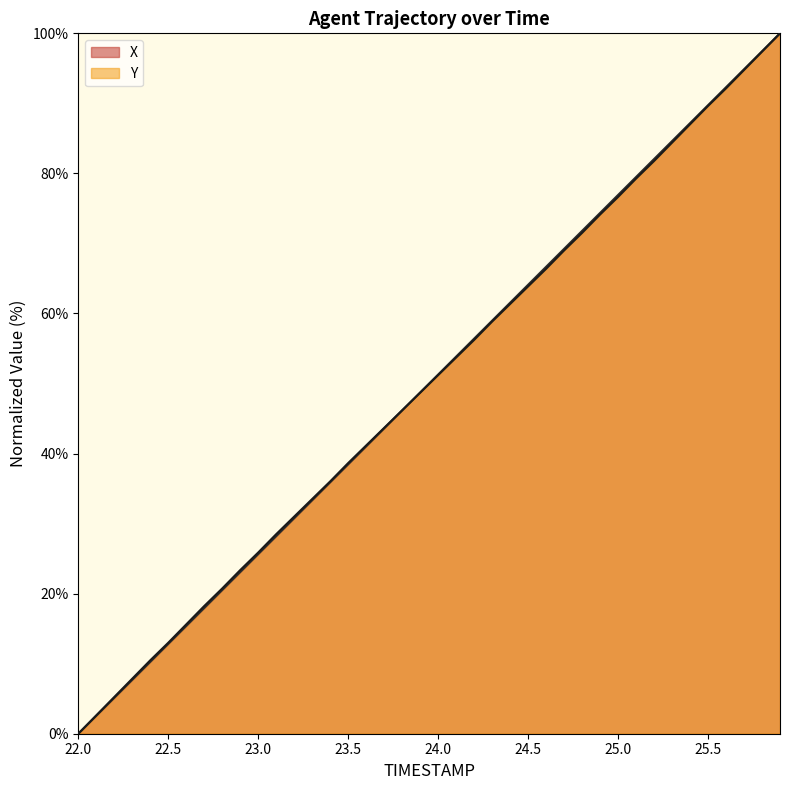

Which series has the largest total across all categories?

X